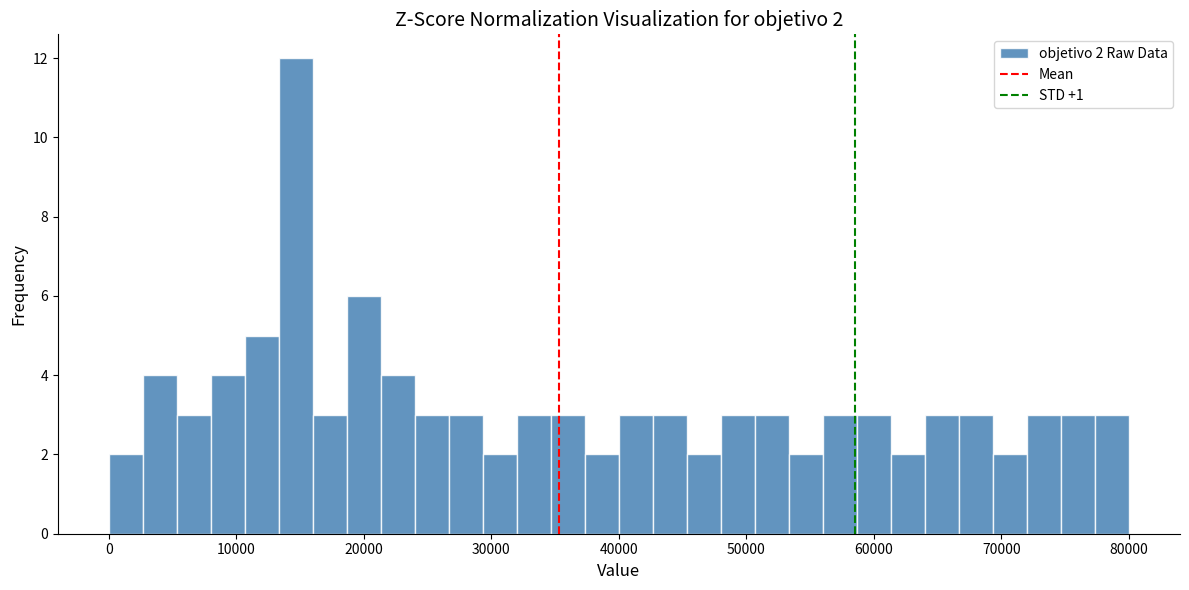

Read against the x-axis, roughly where is the centre of the tallest bar?

15000